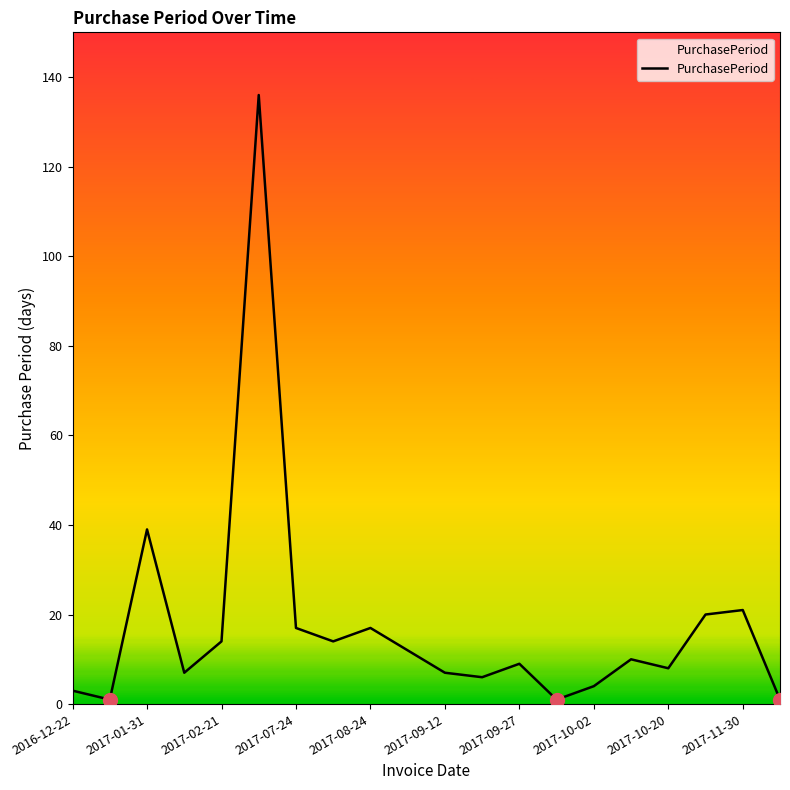

What is the difference between the maximum and minimum values?

135